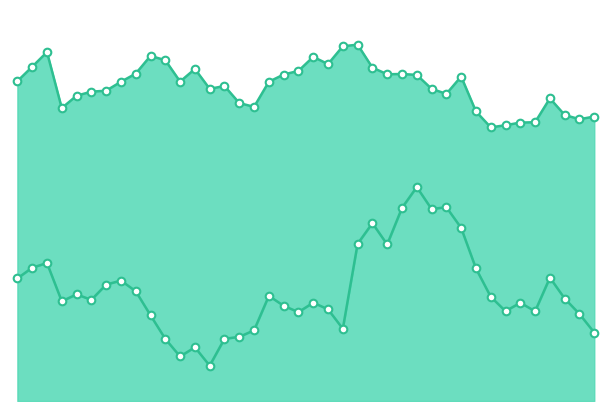

Is the value of close2 at 13 greater than the value of close1 at 37?

No